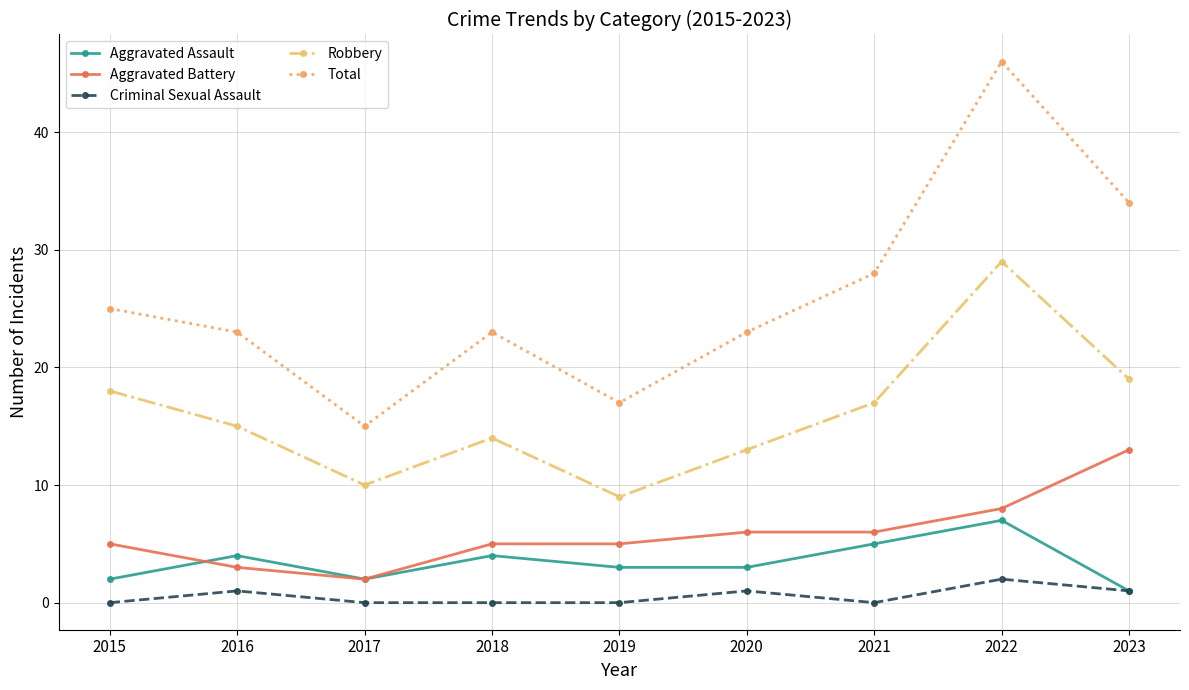

True or false: Robbery has more than 0 points higher than both neighbors.

True